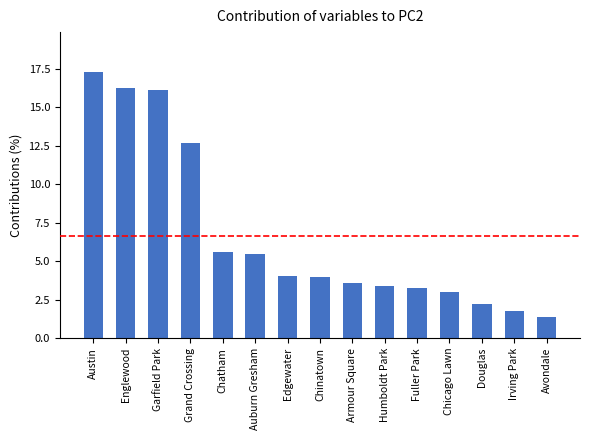

What is the label of the 11th bar from the left?

Fuller Park